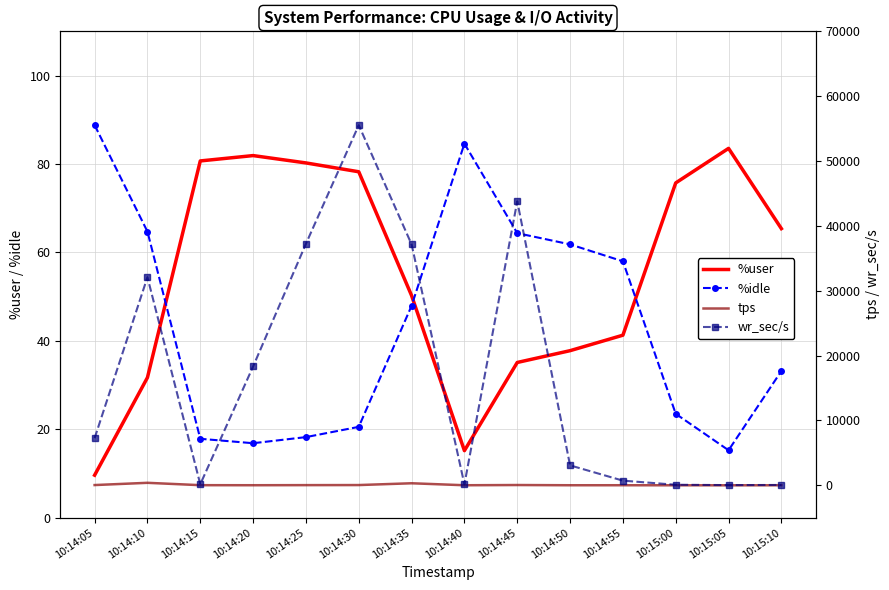

At which category does %user reach its first local valley?

10:14:40